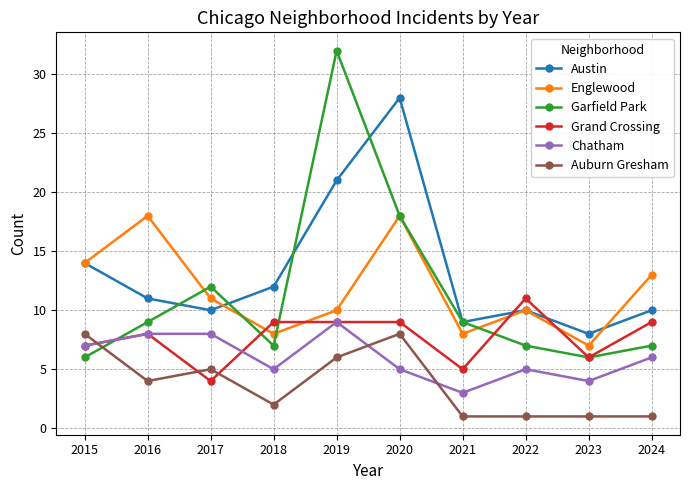

What is the highest value of the Garfield Park series?

32